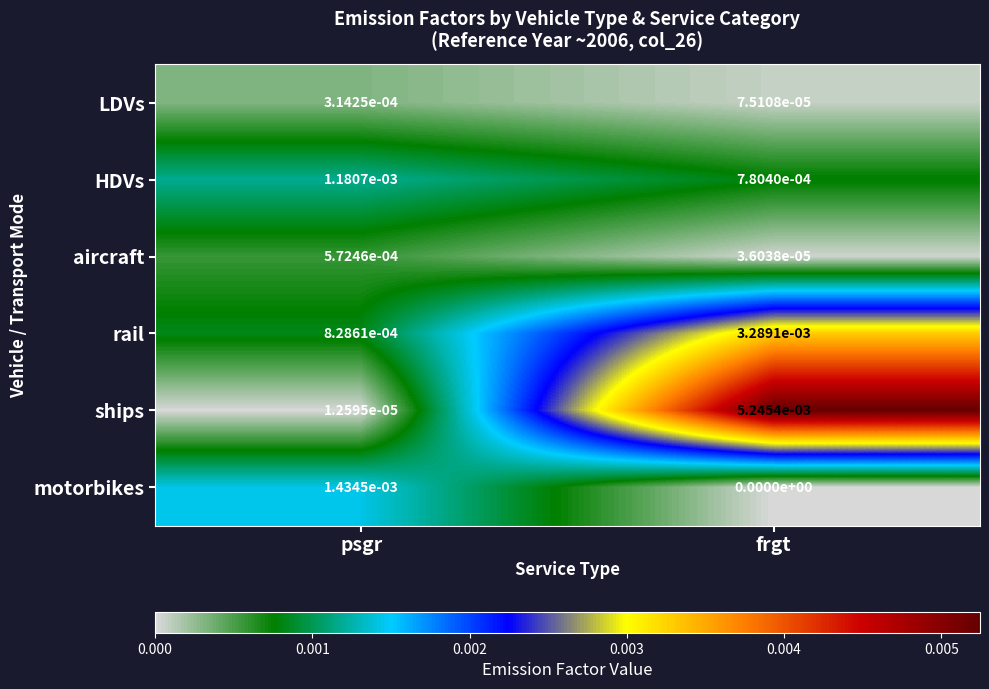

Which series has the largest total across all categories?

ships